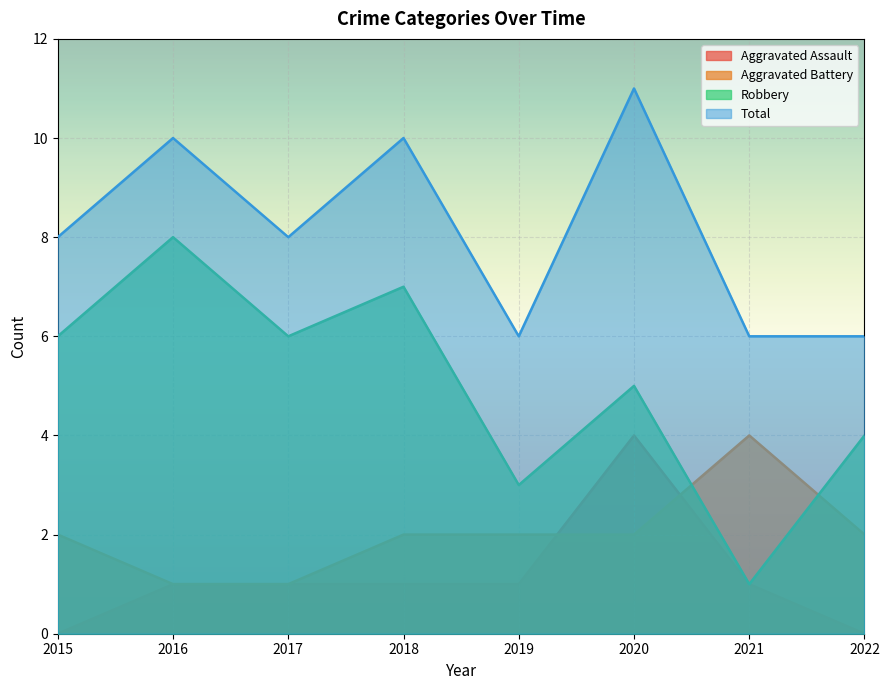

At which label is Total closest to 8?

2015